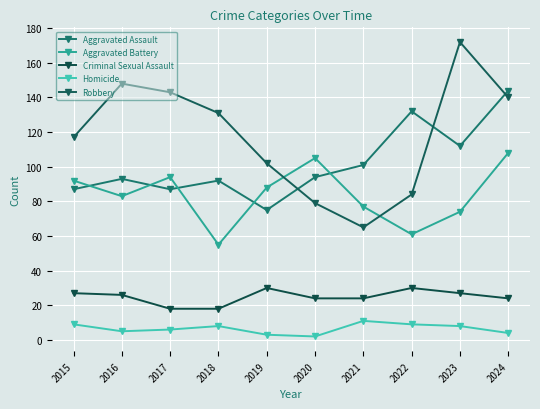

True or false: Criminal Sexual Assault and Homicide intersect in this chart.

False